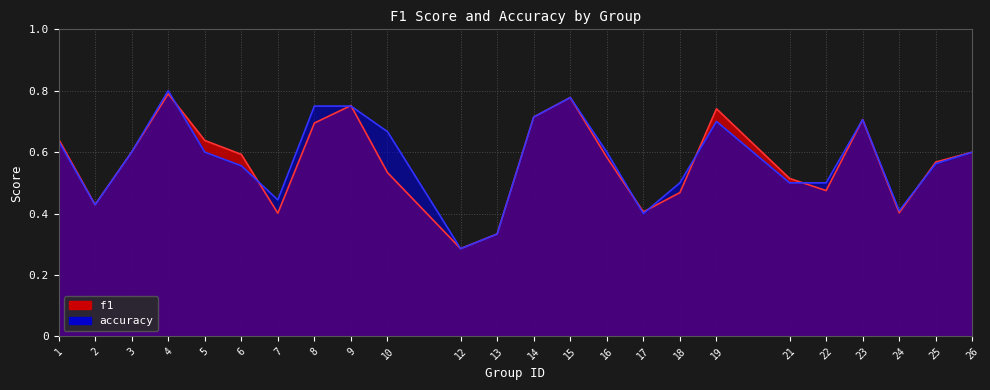

List the series in order of their peak value, highest first.

accuracy, f1